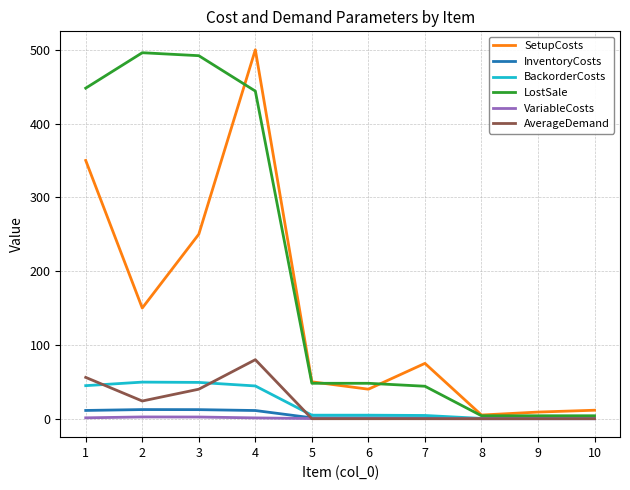

Is it true that LostSale equals 4.0 at 10?

True